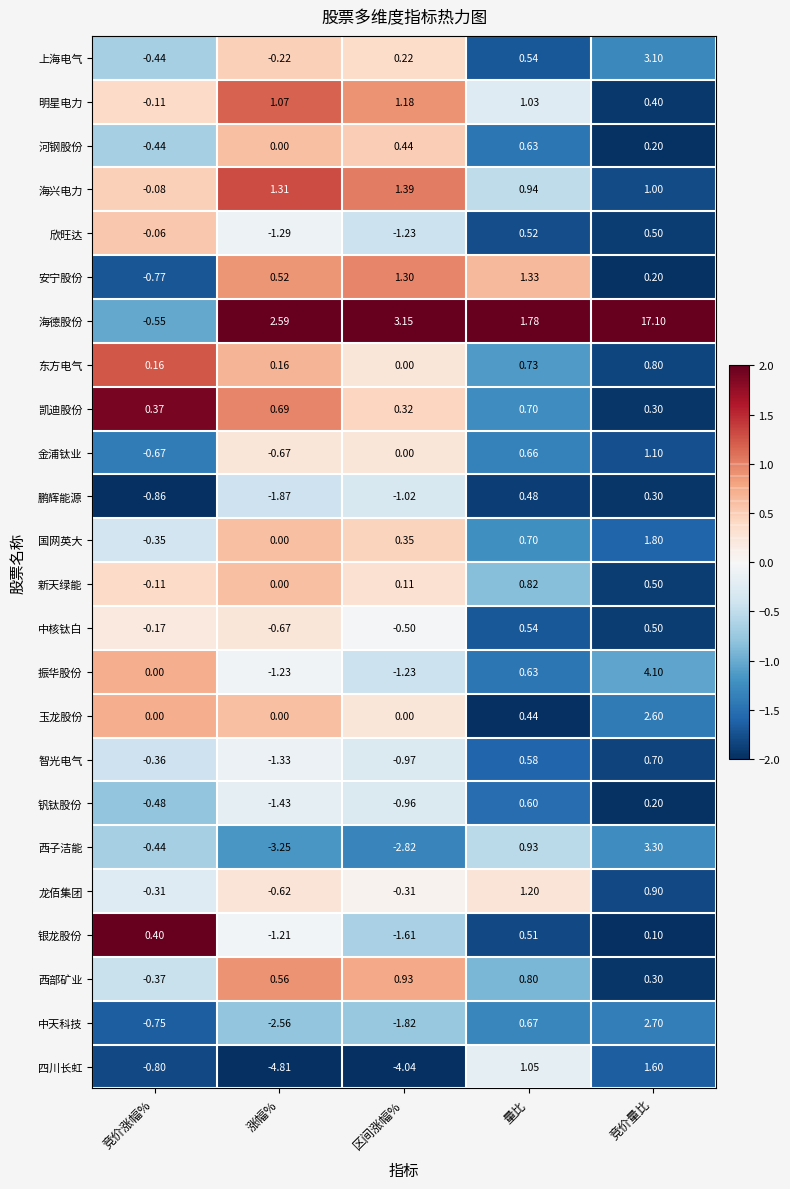

Which series has the largest total across all categories?

海德股份